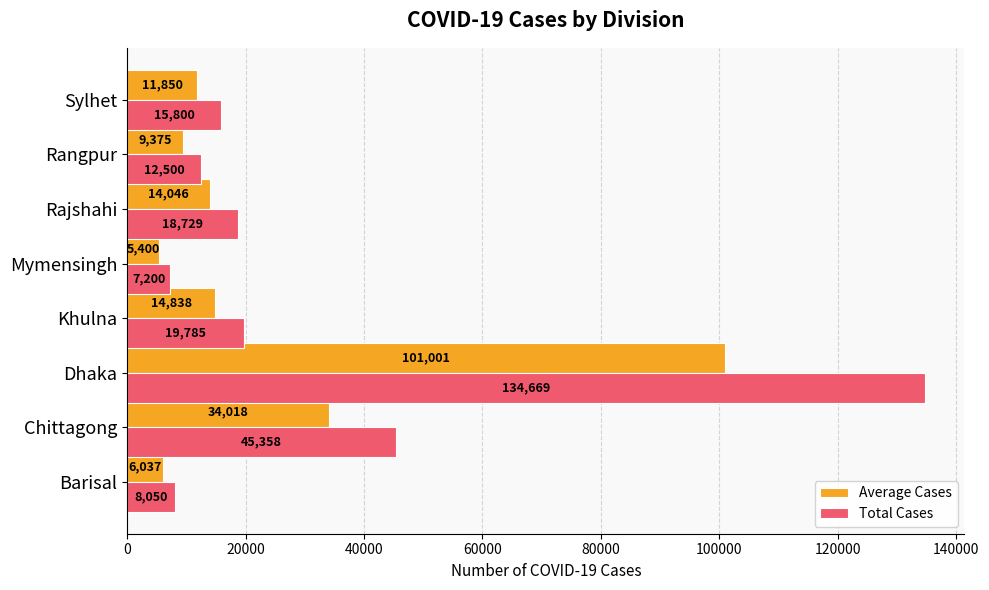

Which category has the lowest value in the Average Cases series?

Mymensingh